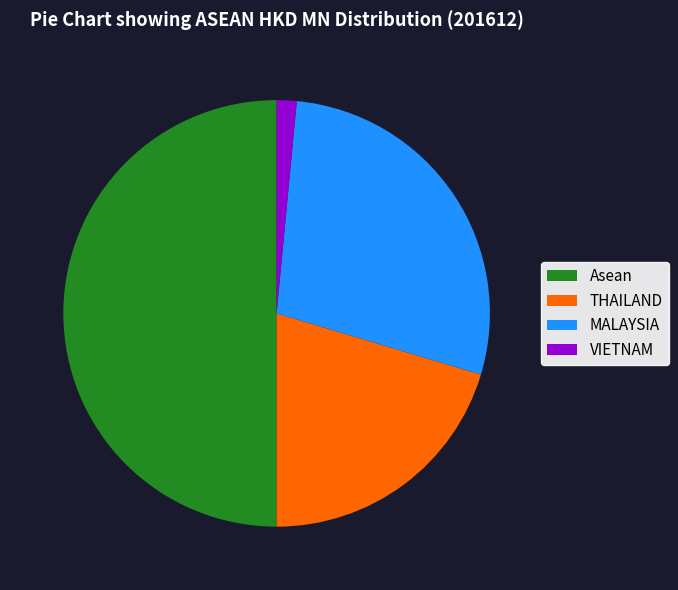

Combined, do VIETNAM and Asean account for over 50%?

Yes